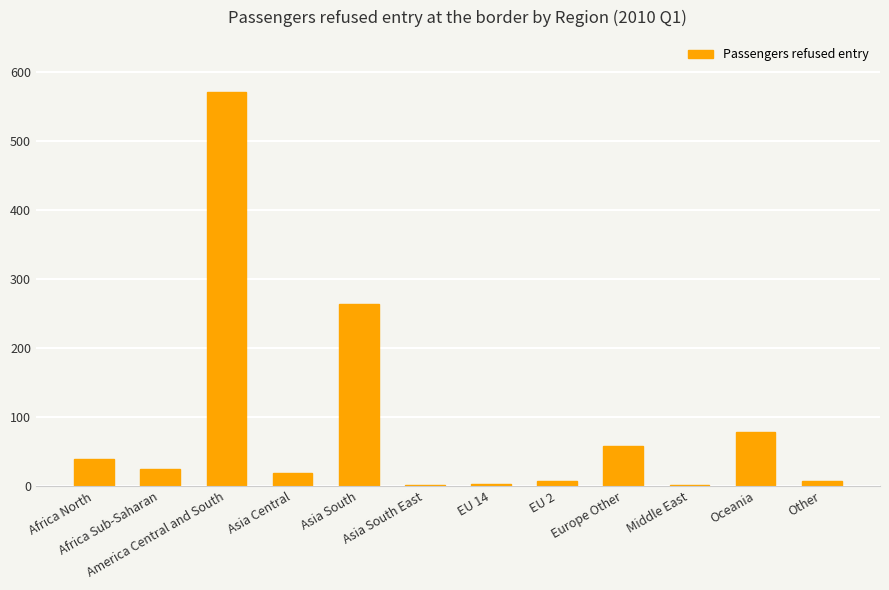

At which category does the chart reach its peak across all series?

America Central and South